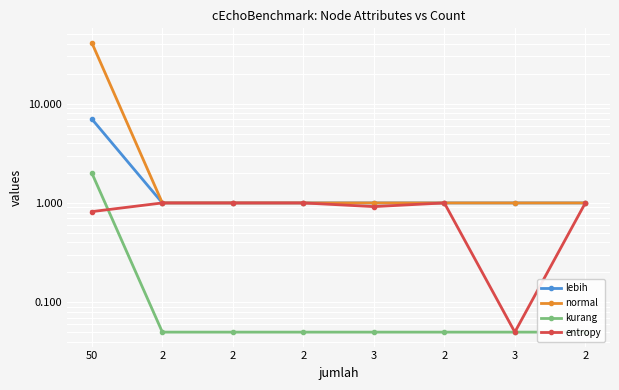

Is this an area chart (filled region under the line)?

No